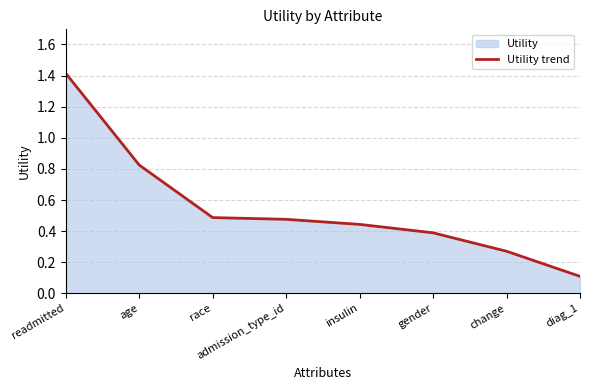

Count the number of data series in this chart.

1